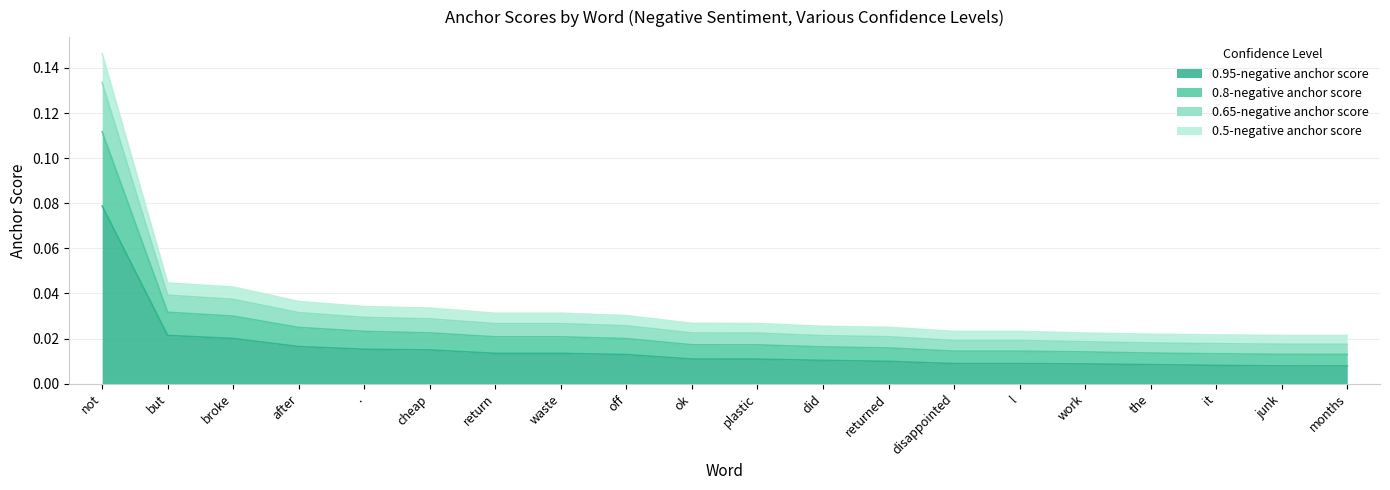

True or false: 0.5-negative anchor score and 0.8-negative anchor score intersect in this chart.

False